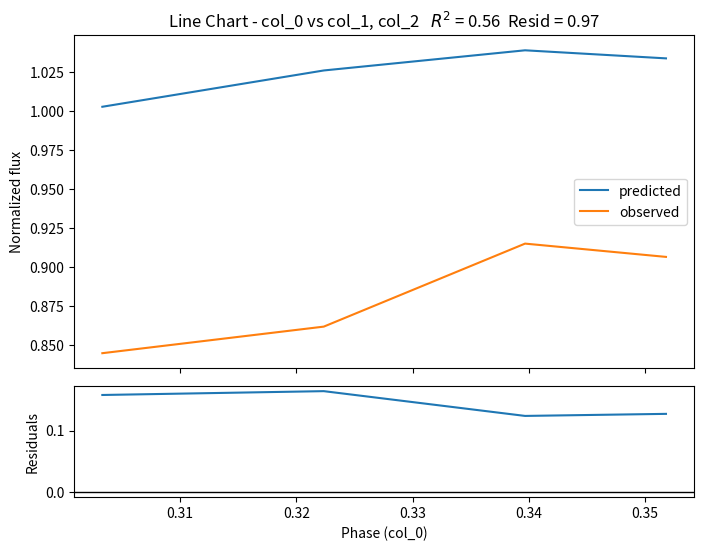

Which series has the largest total across all categories?

predicted